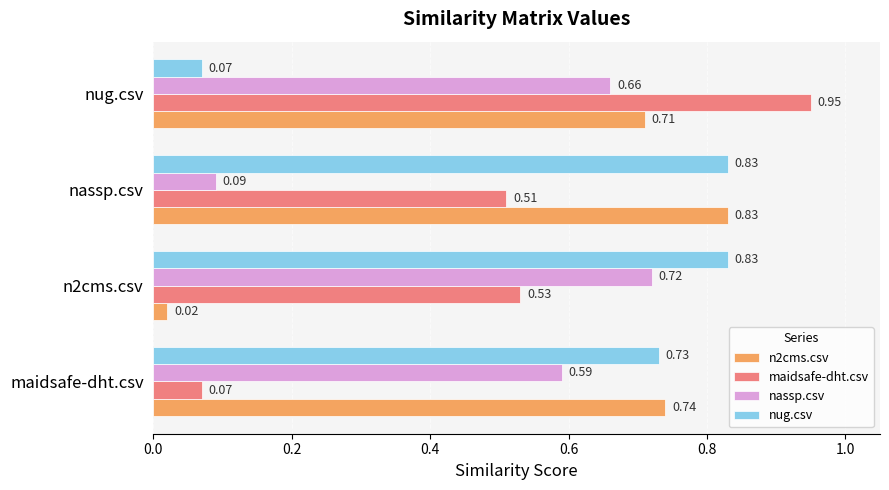

At which category is the sum across all series the highest?

nug.csv